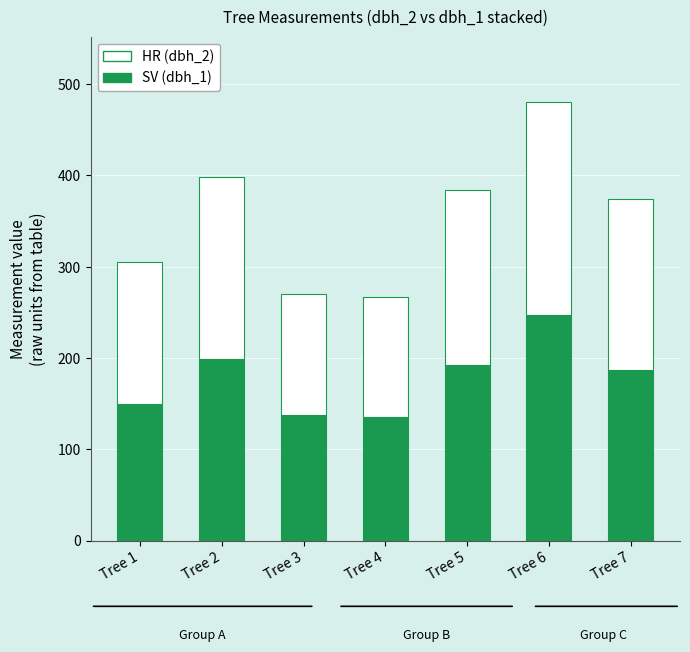

At which category is the sum across all series the highest?

Tree 6